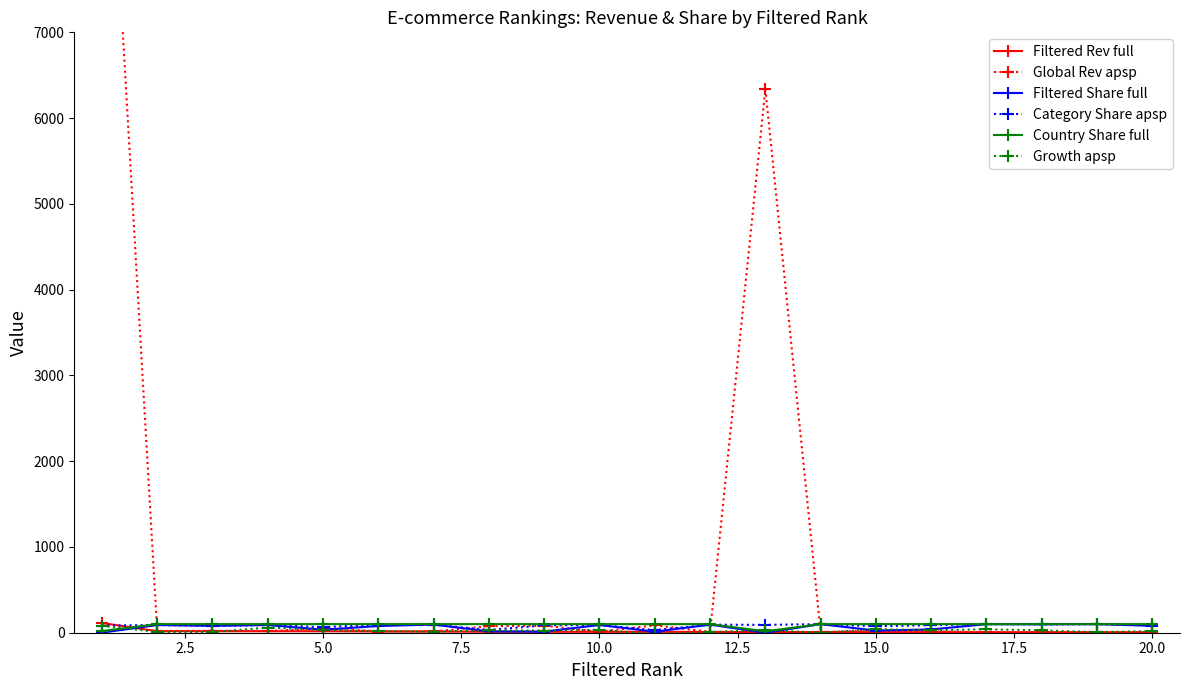

What is the value of the Country Share full point at the 5th from the left?

100.0